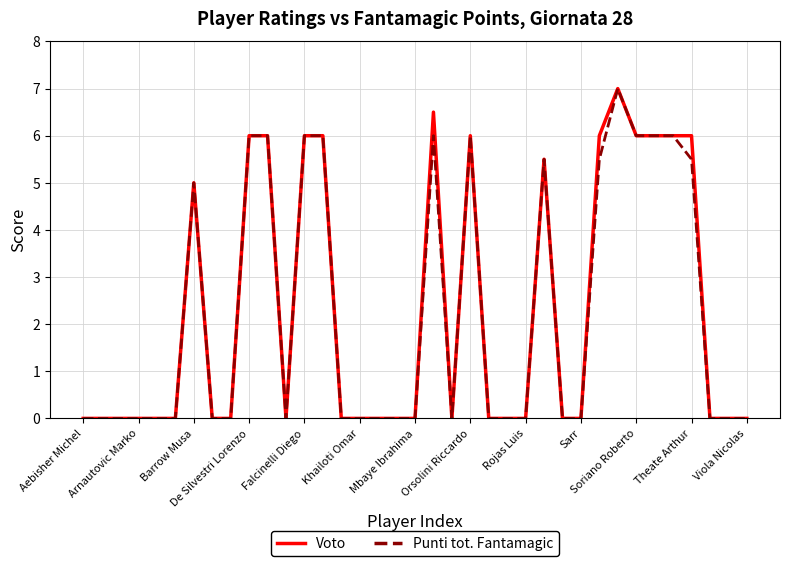

How many lines are shown in the chart?

2